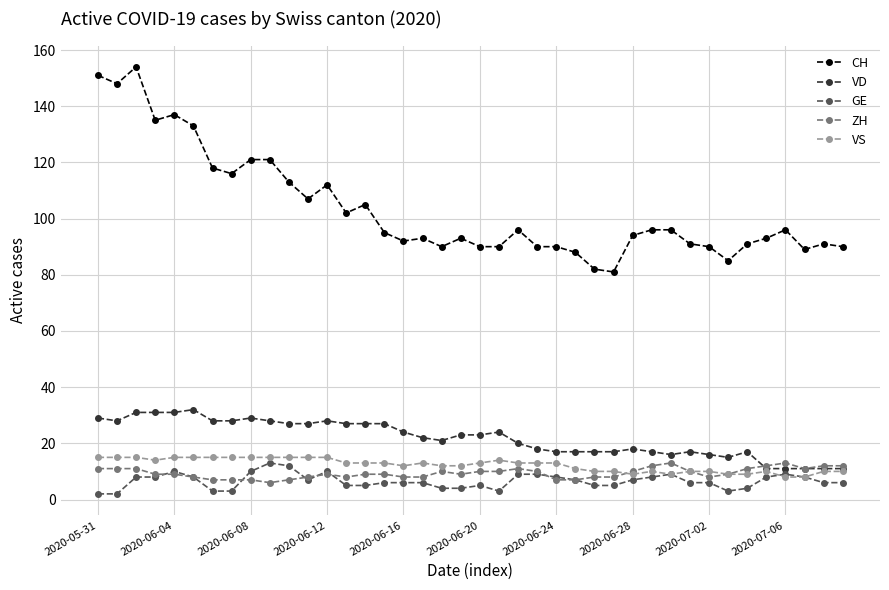

True or false: ZH and CH cross at least once.

False